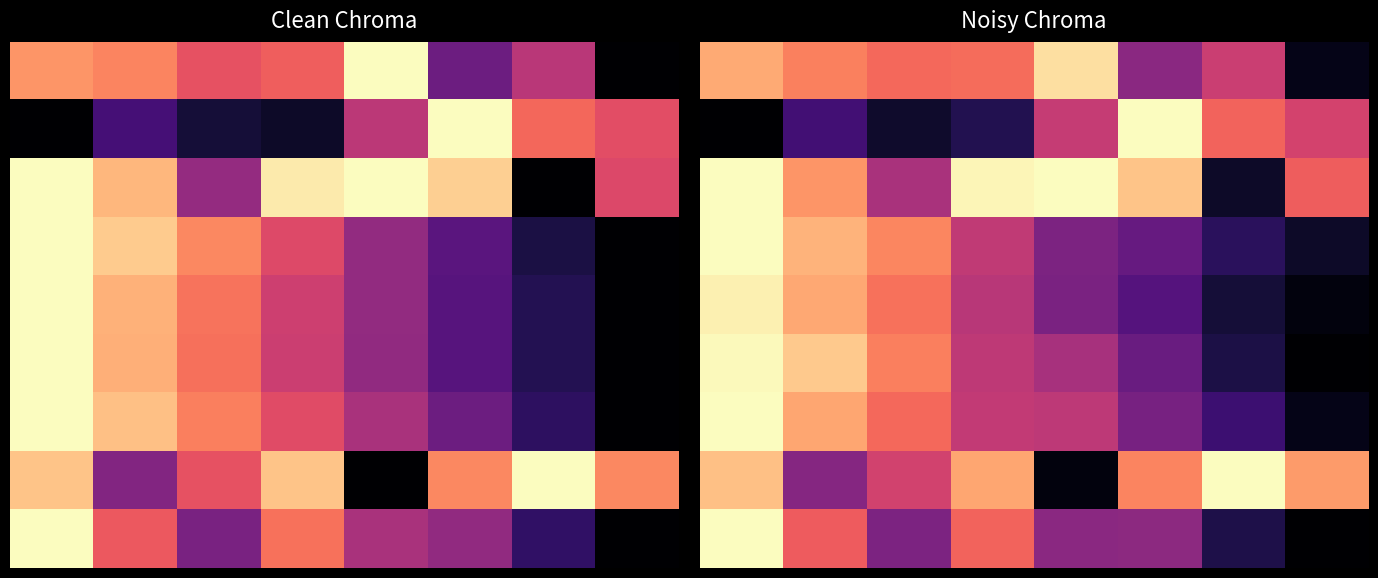

What is the highest value of the 8 series?

1.0